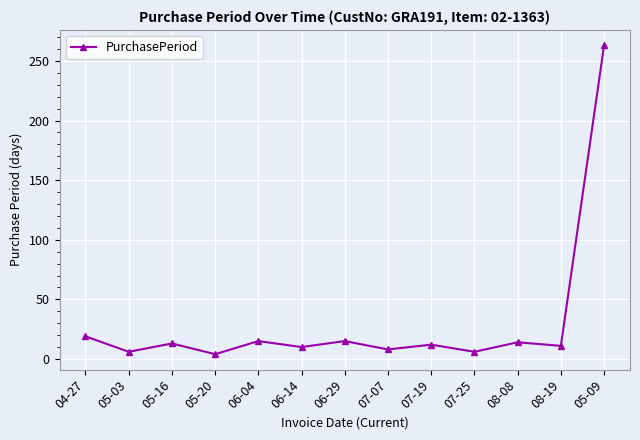

At which label is the value closest to 133?

04-27